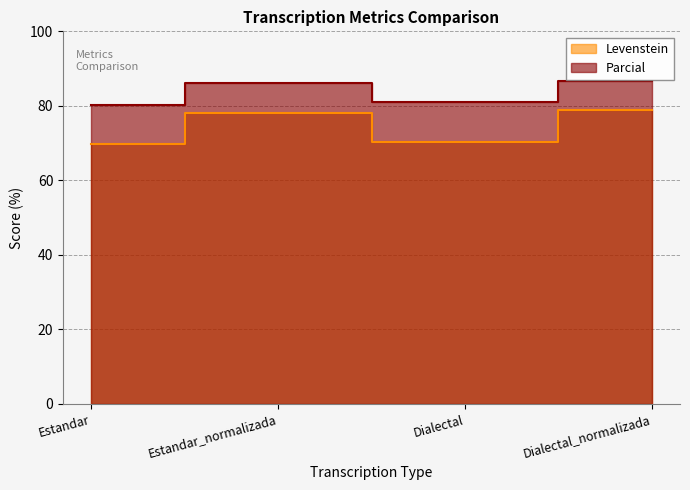

What is the label of the 1st point from the right?

Dialectal_normalizada